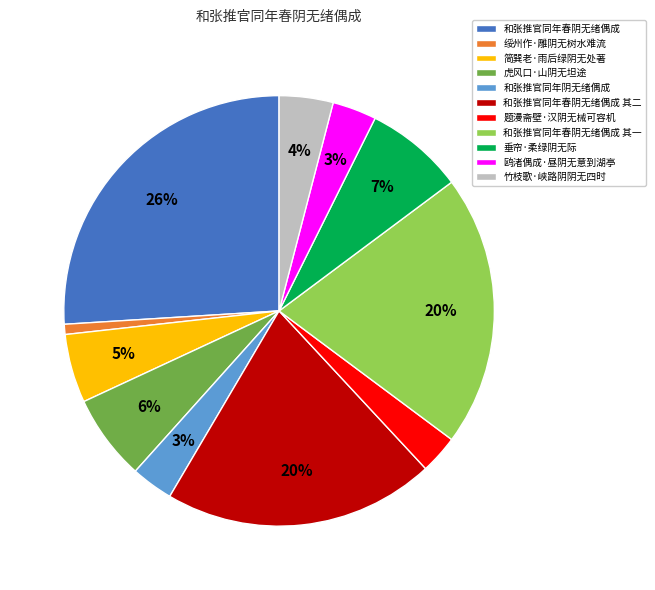

What is the smallest slice in the pie chart?

绥州作·雕阴无树水难流